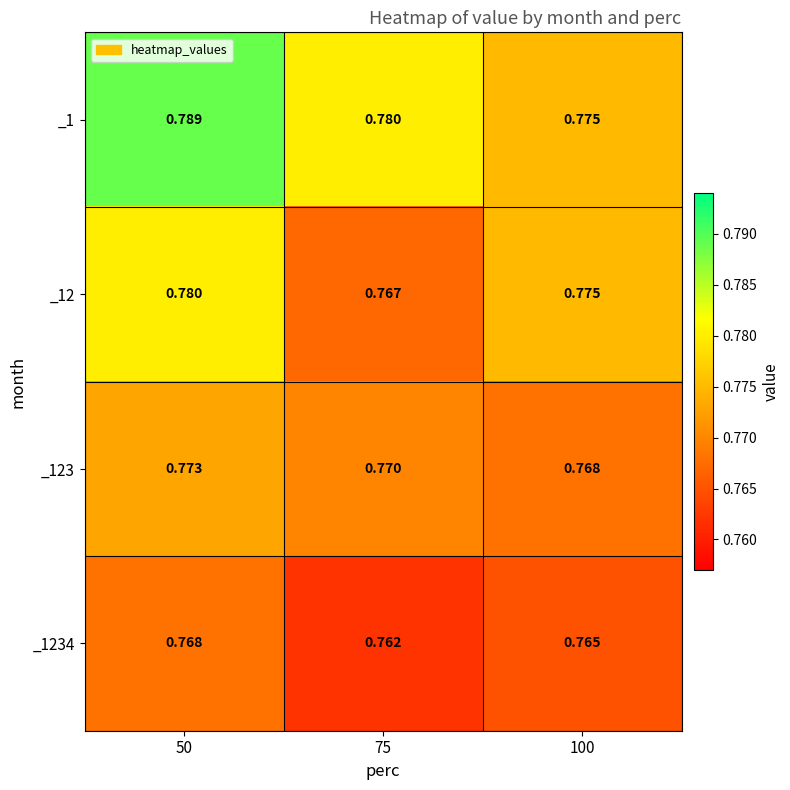

Which series has the largest range (max minus min)?

_1